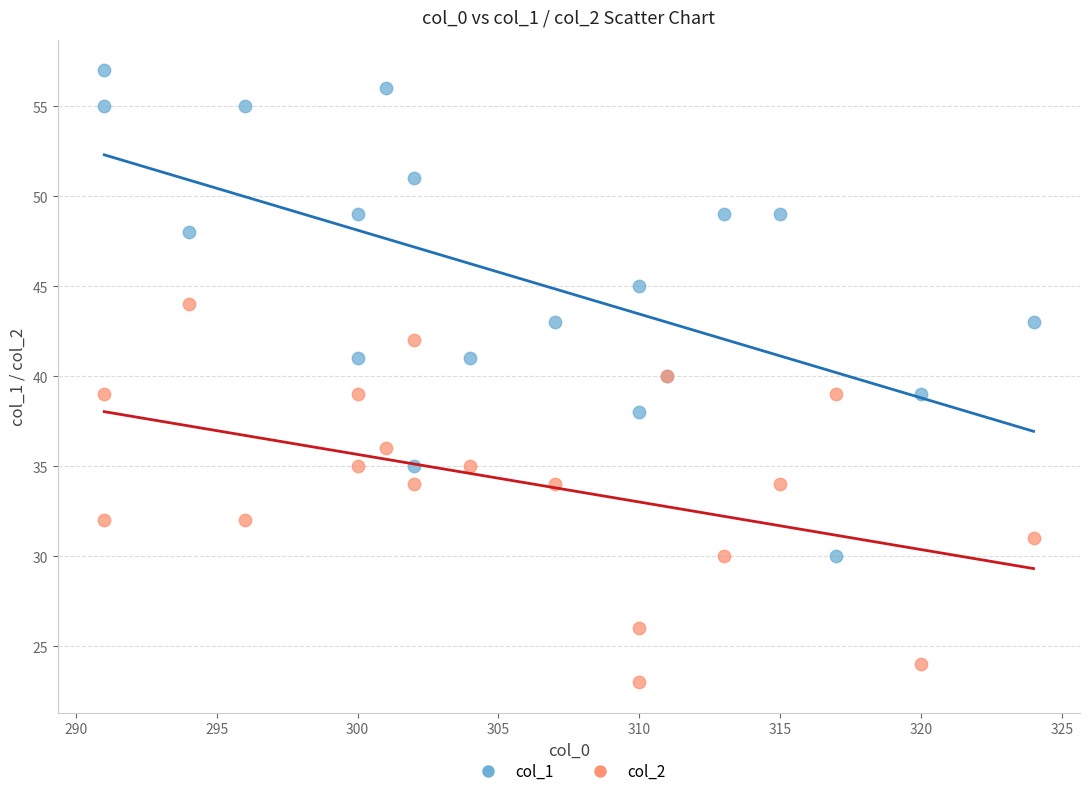

Which series reaches the maximum Y coordinate?

col_1